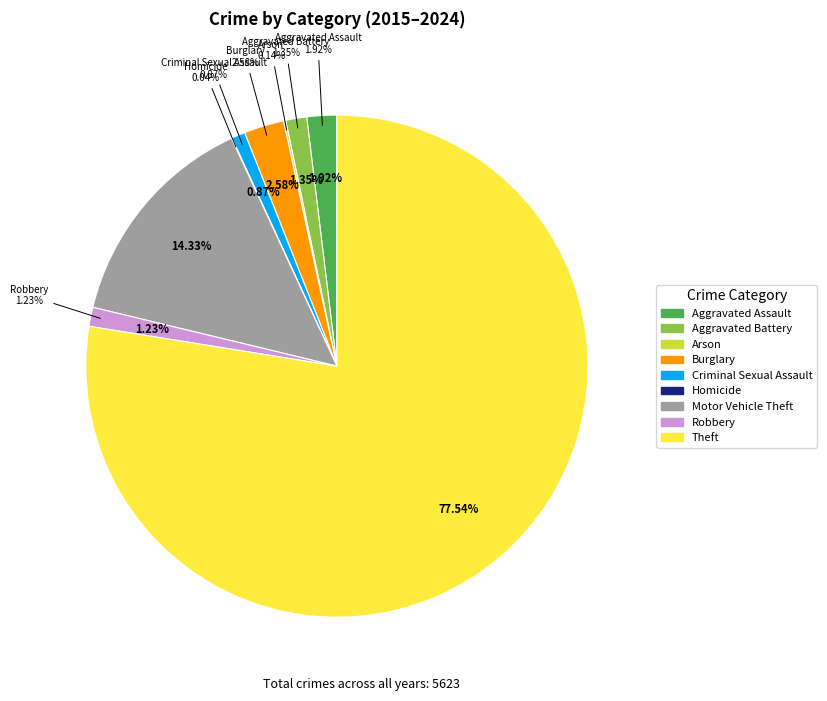

Rank the categories by value from highest to lowest.

Theft, Motor Vehicle Theft, Burglary, Aggravated Assault, Aggravated Battery, Robbery, Criminal Sexual Assault, Arson, Homicide